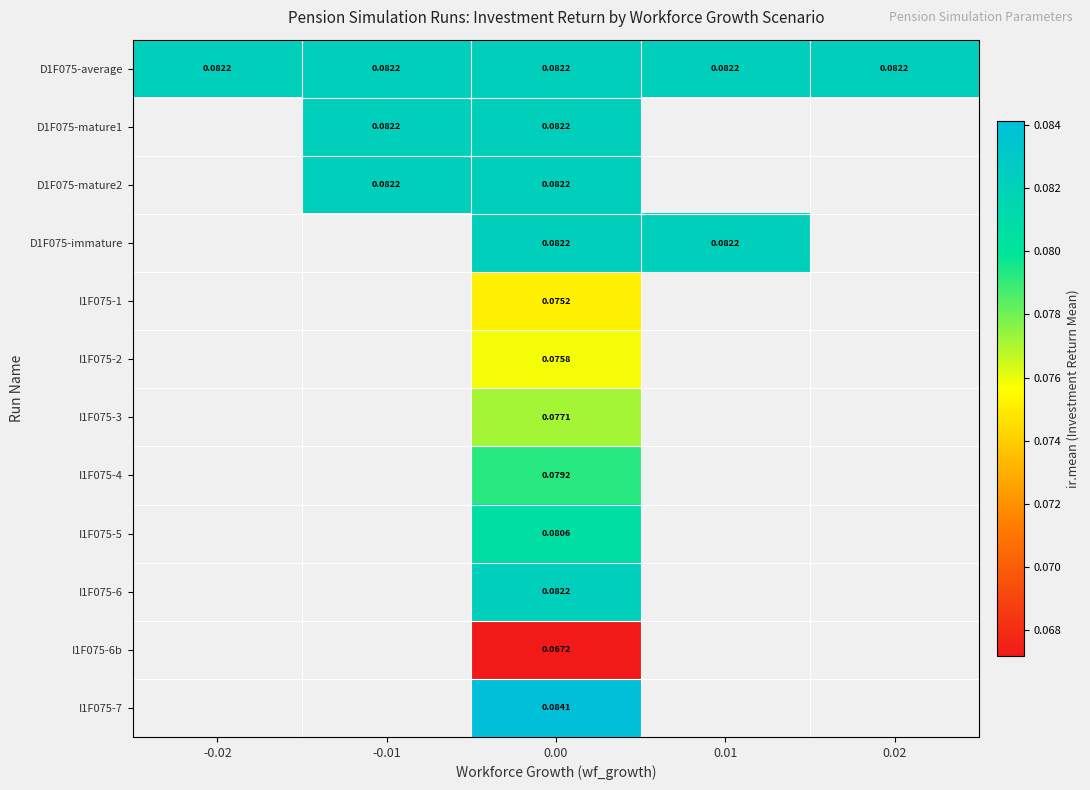

Which series changed the most between -0.02 and 0.00?

D1F075-average